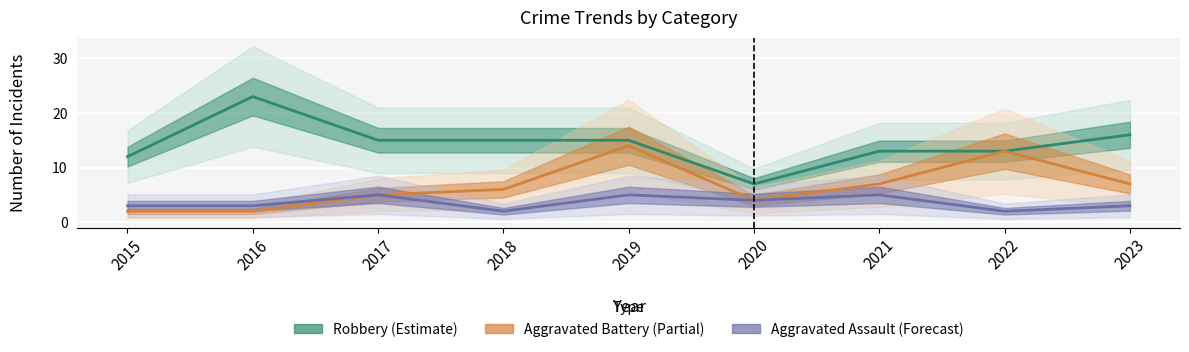

Which series has the largest total across all categories?

Robbery (Estimate)